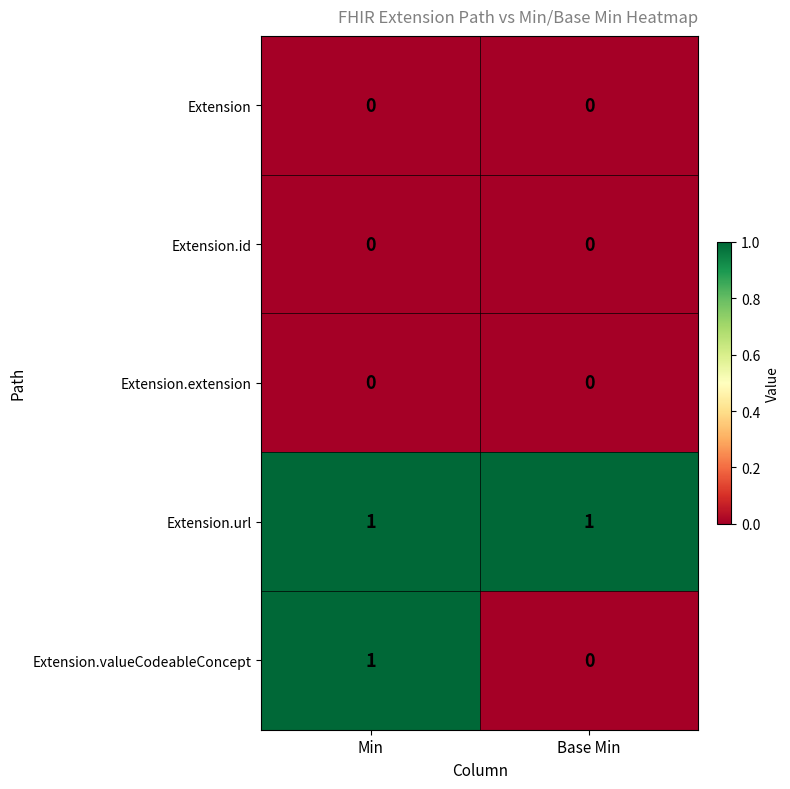

Reading left to right, list all the values displayed in this chart.

Extension: Min=0	Base Min=0
Extension.id: Min=0	Base Min=0
Extension.extension: Min=0	Base Min=0
Extension.url: Min=1	Base Min=1
Extension.valueCodeableConcept: Min=1	Base Min=0